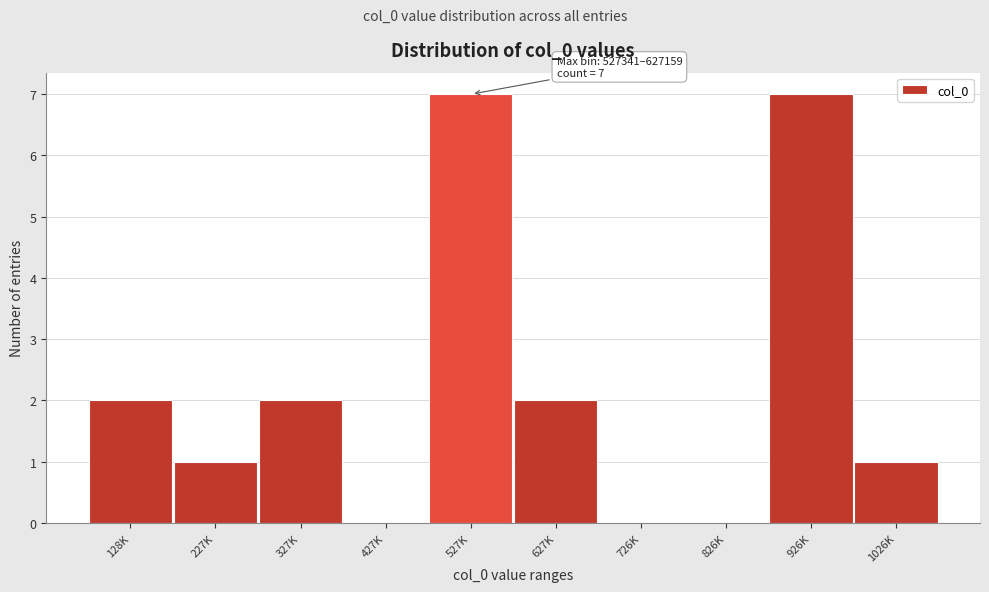

Reading left to right, extract all data points from this chart.

128K=2	227K=1	327K=2	427K=0	527K=7	627K=2	726K=0	826K=0	926K=7	1026K=1